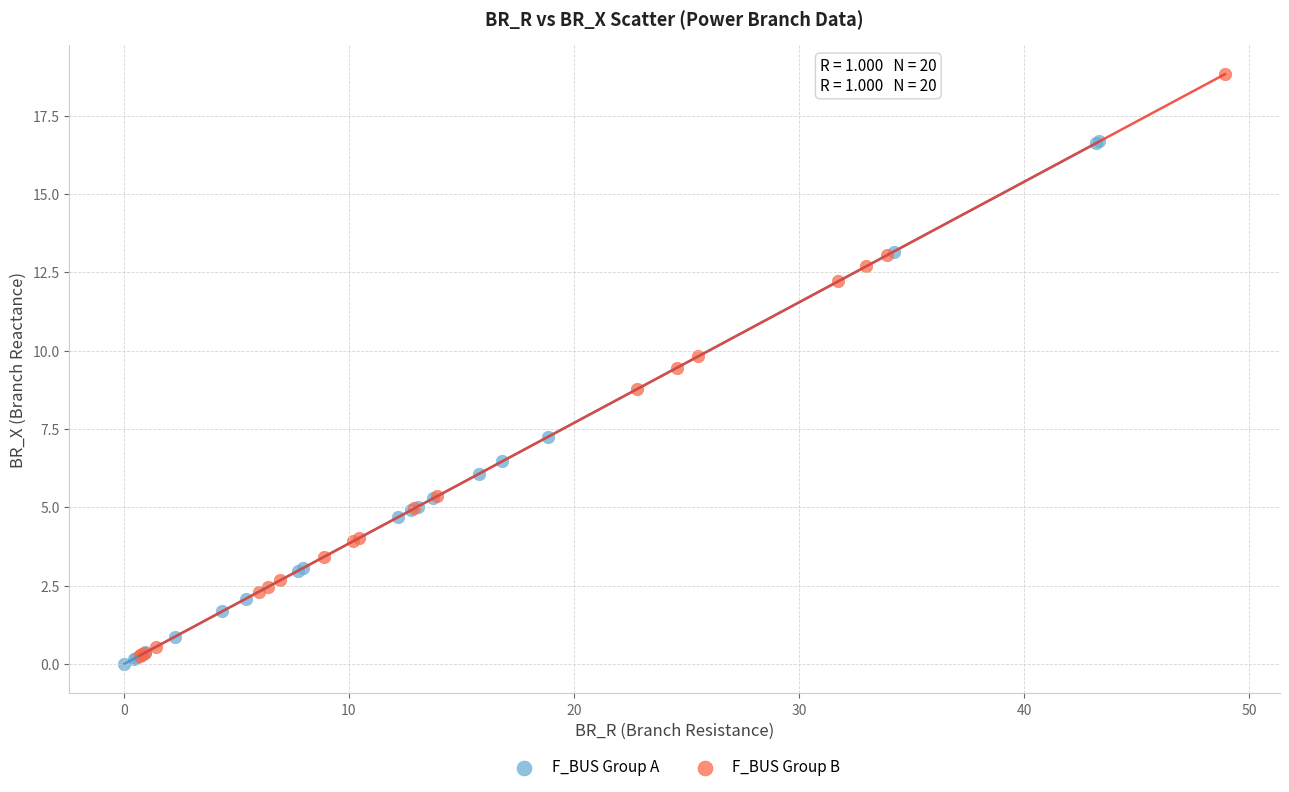

Which series reaches the maximum Y coordinate?

F_BUS Group B